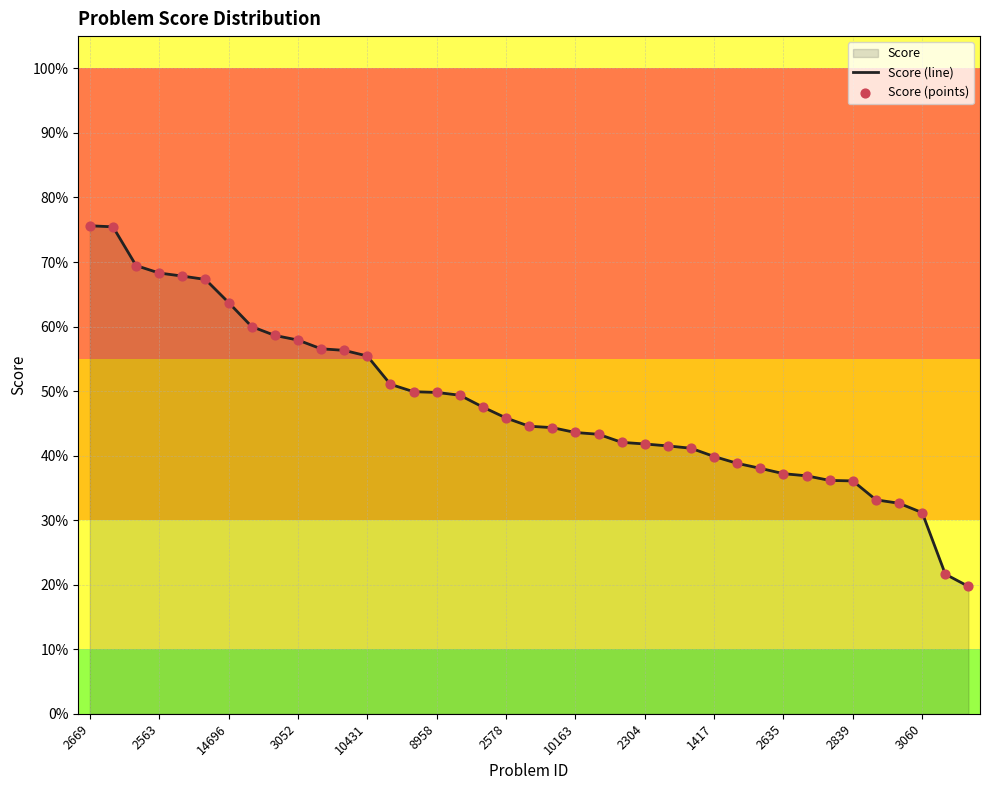

Does the chart have visible grid lines?

Yes